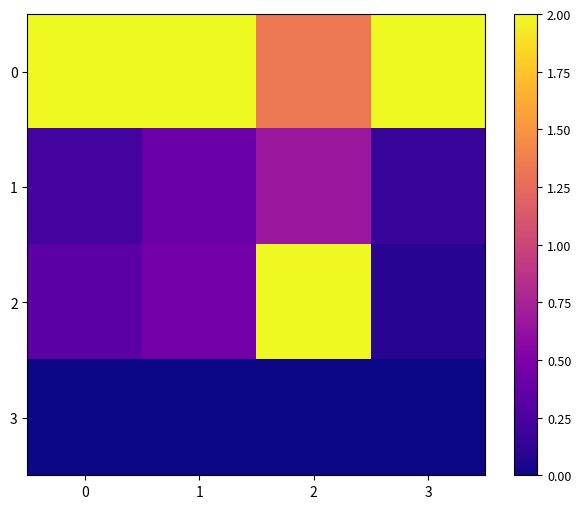

Reading right to left, list all the values displayed in this chart.

0: 3=2.0	2=1.3	1=2.0	0=2.0
1: 3=0.2	2=0.7	1=0.4	0=0.2
2: 3=0.1	2=2.0	1=0.5	0=0.3
3: 3=0.0	2=0.0	1=0.0	0=0.0